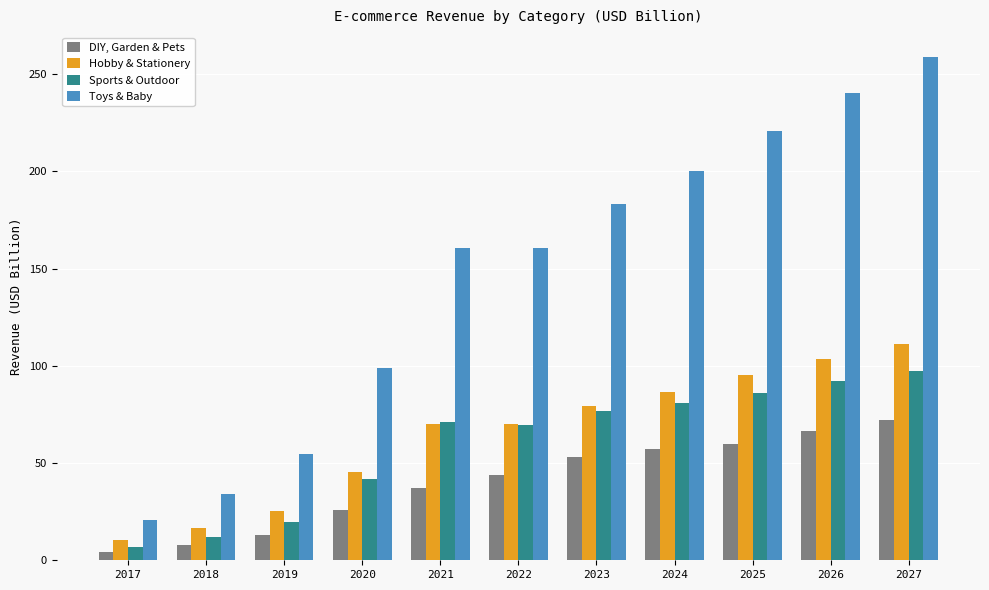

The value of Toys & Baby at 2017 is 20.7. True or false?

True